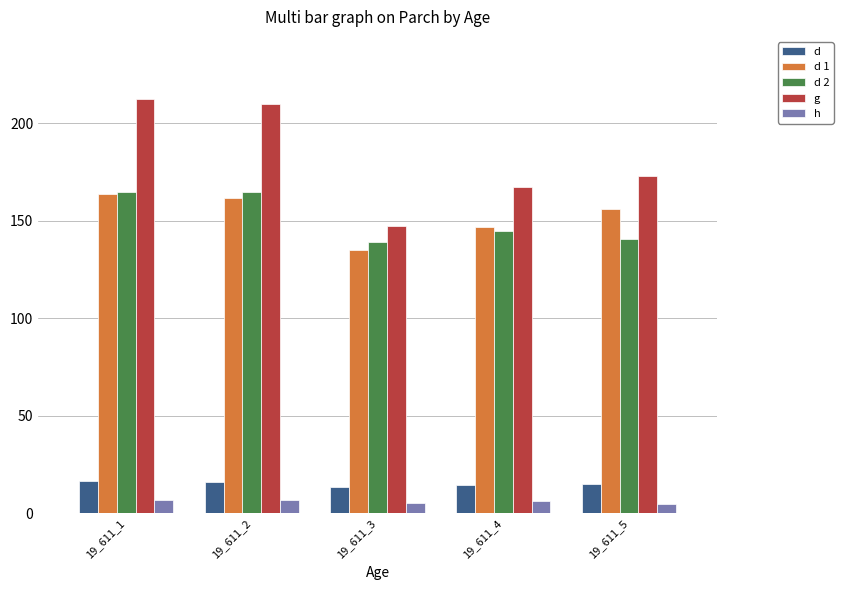

Which series changed the most between 19_611_1 and 19_611_3?

g